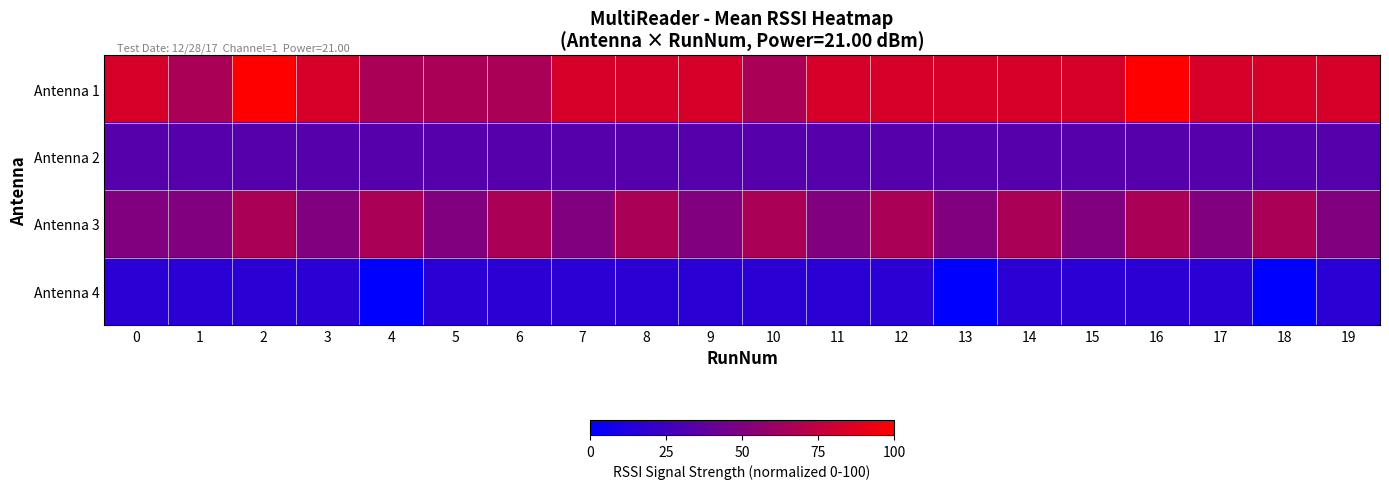

Which series changed the most between 12 and 14?

Antenna 1